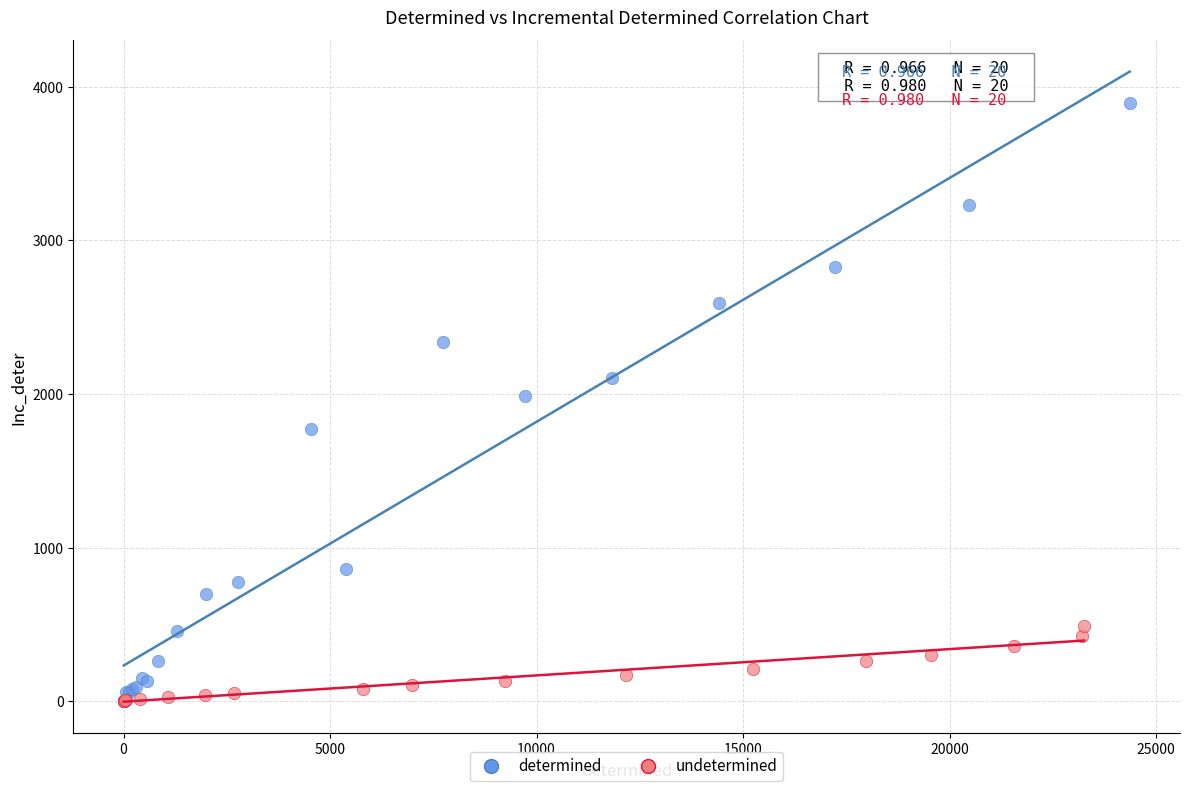

Which series has the widest spread of Y values?

determined